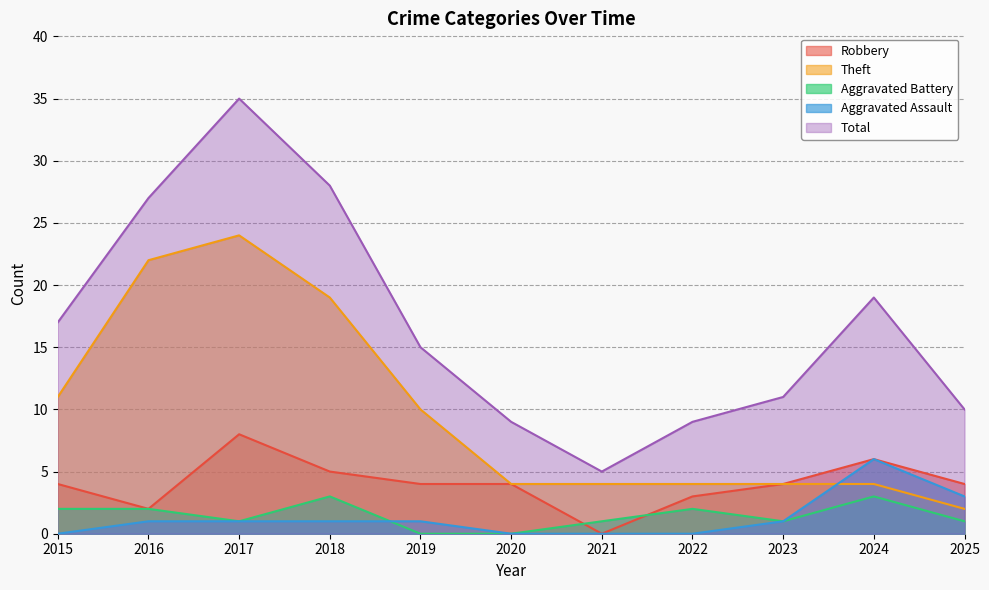

Which series has the largest range (max minus min)?

Total